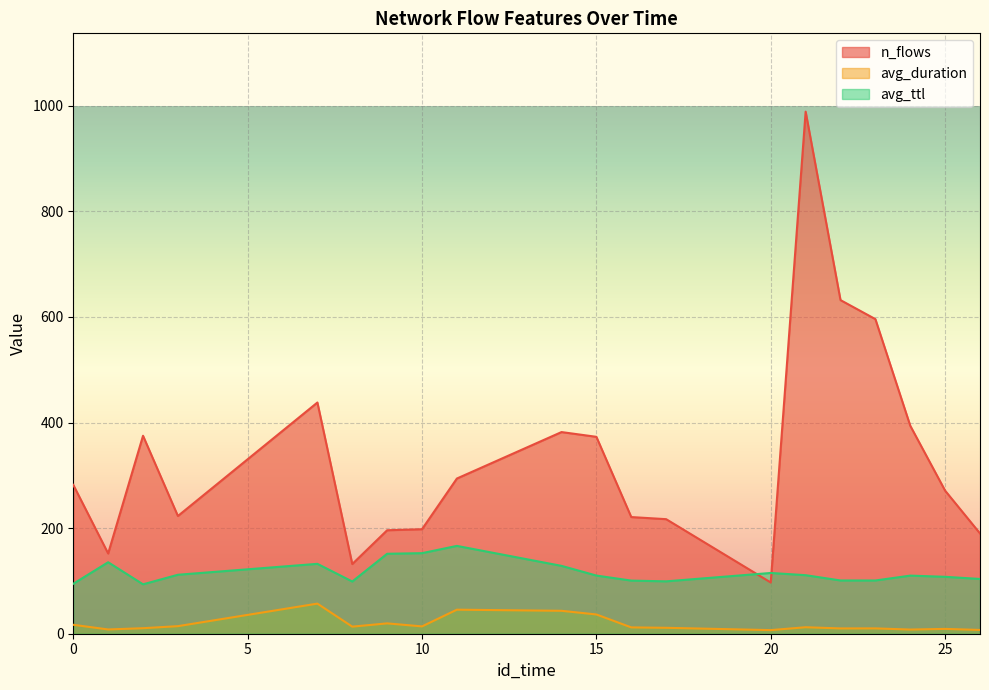

Reading left to right, what are all the values shown in this chart?

n_flows: 282.0	152.0	375.0	223.0	438.0	132.0	196.0	198.0	294.0	382.0	373.0	221.0	217.0	97.0	989.0	632.0	596.0	394.0	271.0	190.0
avg_duration: 16.9	8.1	10.5	14.3	57.0	13.4	19.6	13.9	45.5	43.4	36.5	12.0	11.2	6.8	12.3	10.0	10.1	7.9	9.1	7.1
avg_ttl: 94.6	135.4	93.6	111.7	132.4	98.9	151.5	152.6	166.4	128.6	110.2	100.6	99.2	115.1	110.9	100.9	100.8	110.1	107.8	103.7